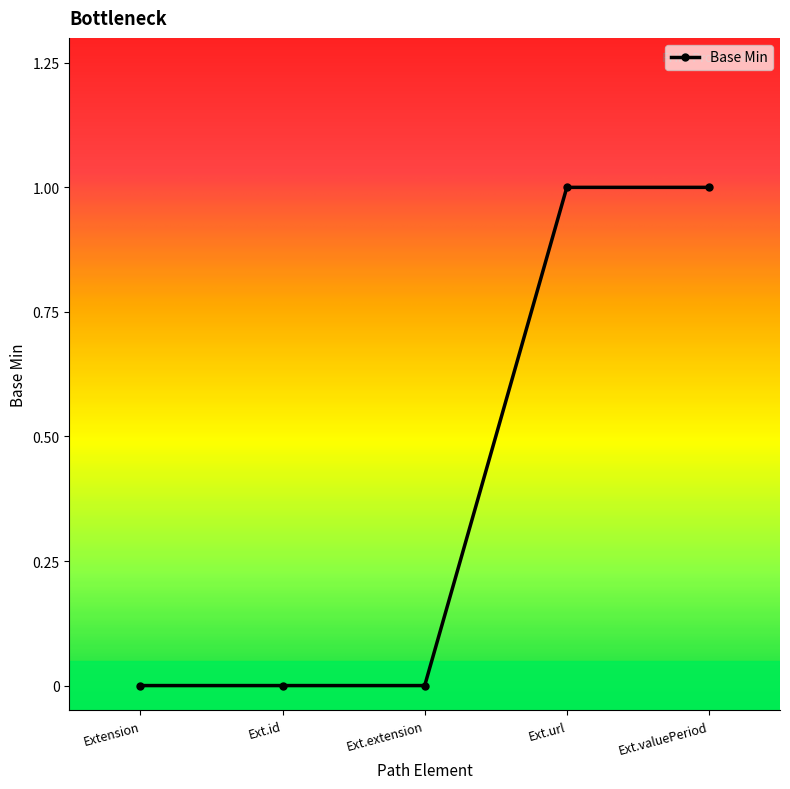

What is the change in value from Extension to Ext.url?

+1